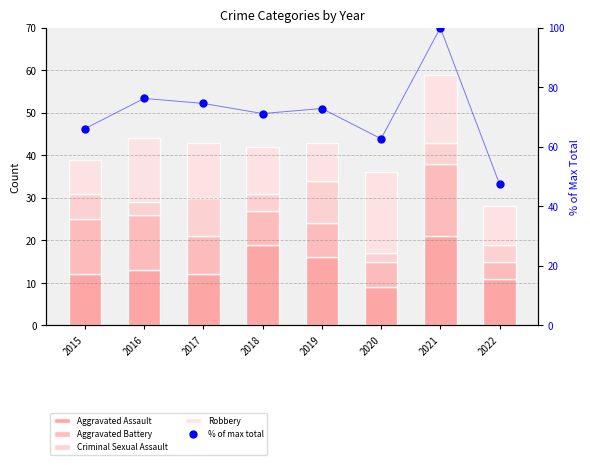

Which series contains the highest Y value?

% of max total